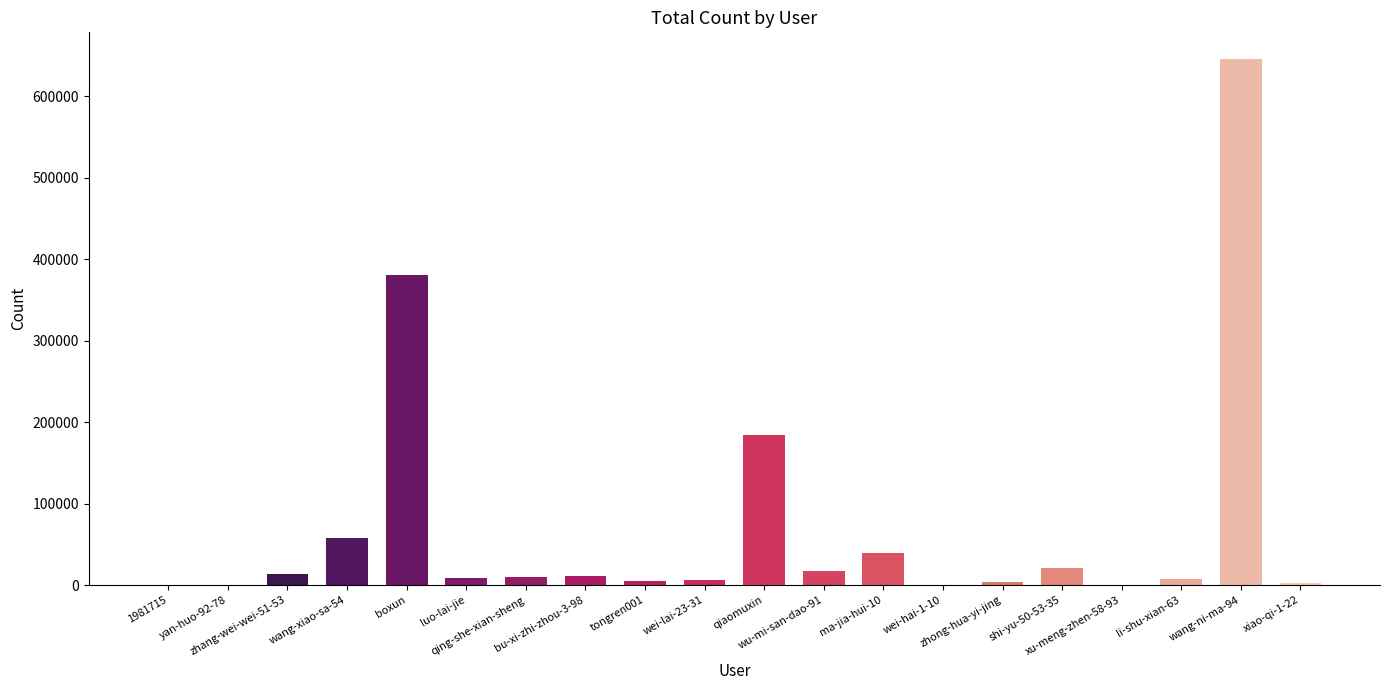

Does the chart contain stacked bars?

No